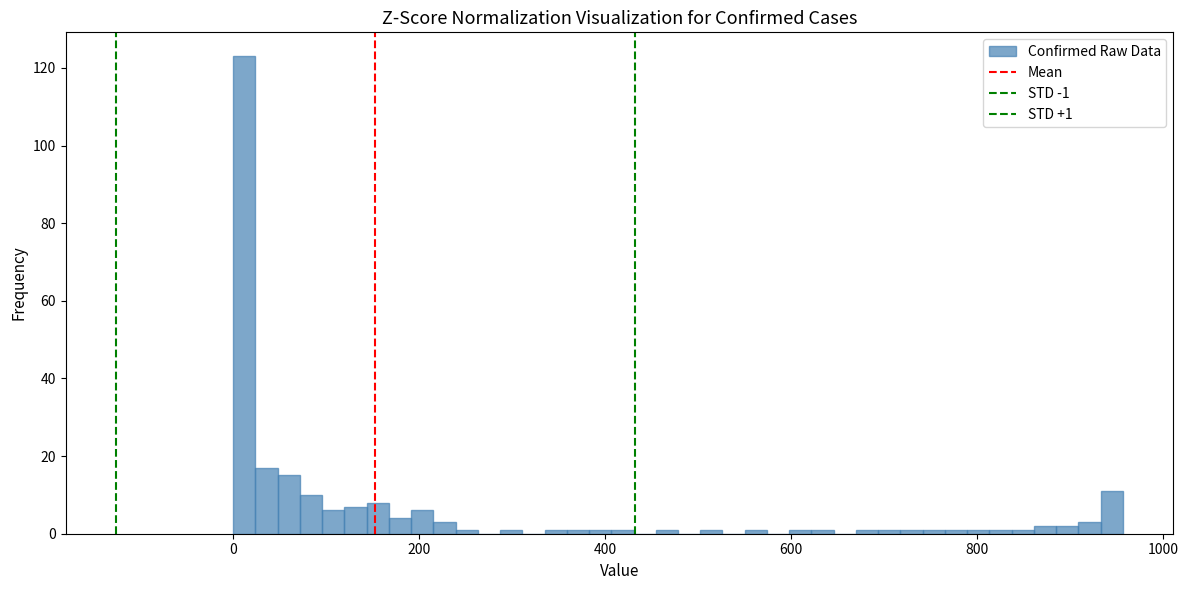

Around what value on the x-axis is the tallest bar? Give the approximate position of its centre, as read against the axis.

20